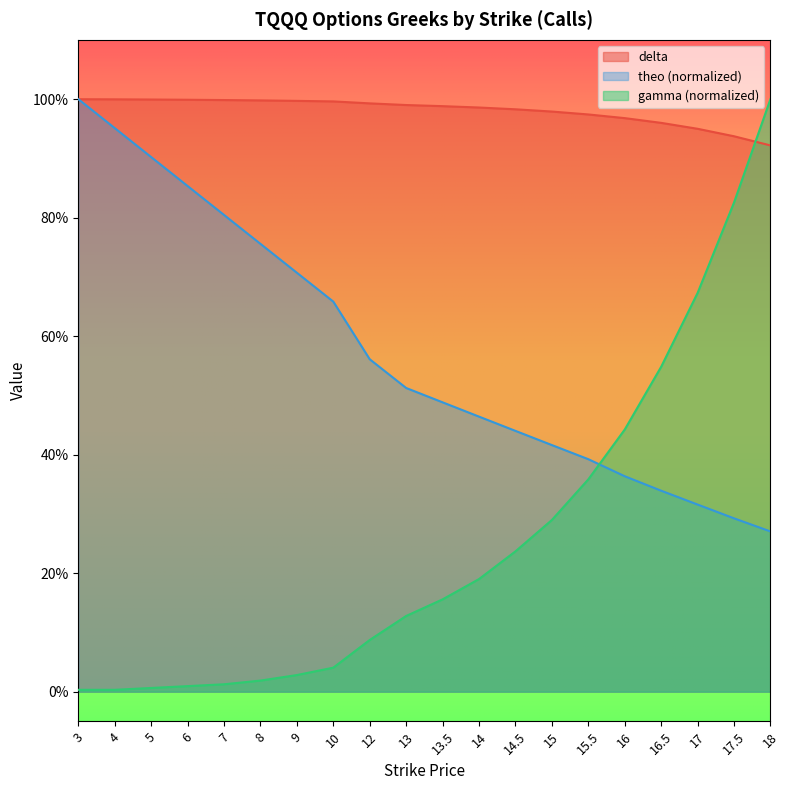

Which series has the largest range (max minus min)?

gamma (normalized)